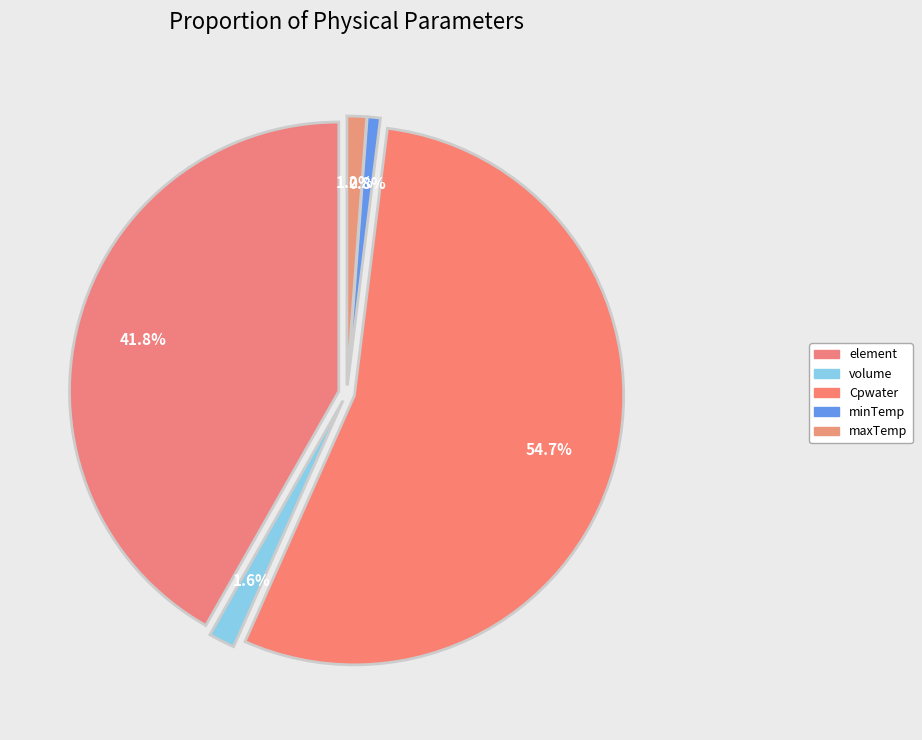

Does Cpwater represent more than half of the total?

Yes